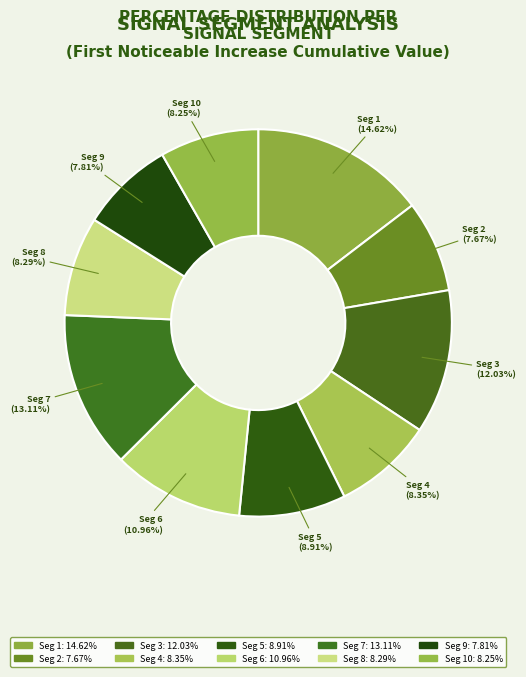

Which slice is the largest?

Seg 1